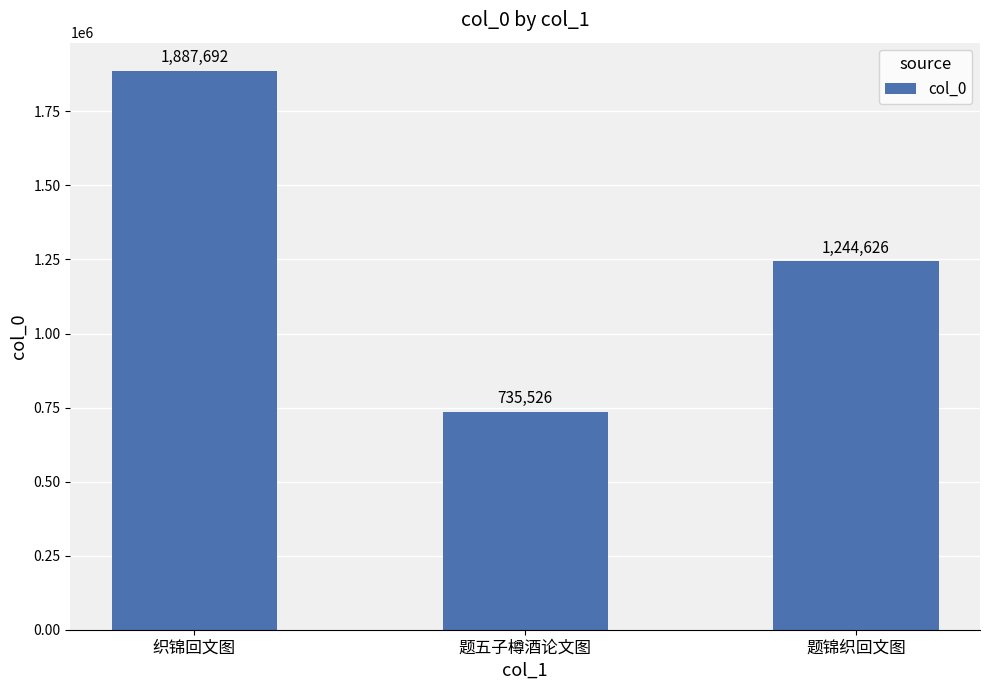

What is the label of the 3rd bar from the left?

题锦织回文图